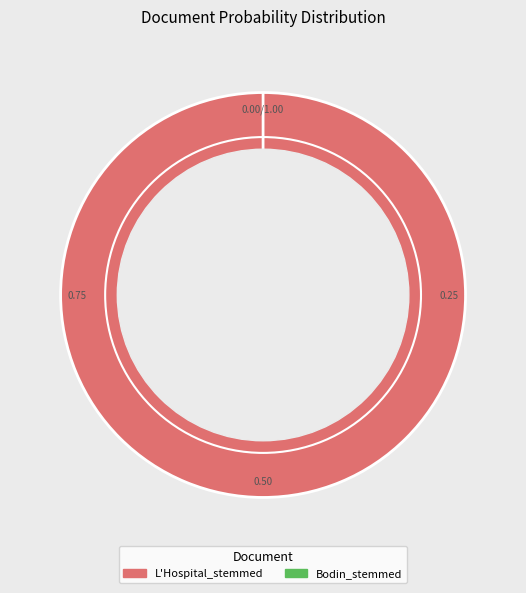

Rank the categories by value from highest to lowest.

L'Hospital_stemmed, Bodin_stemmed